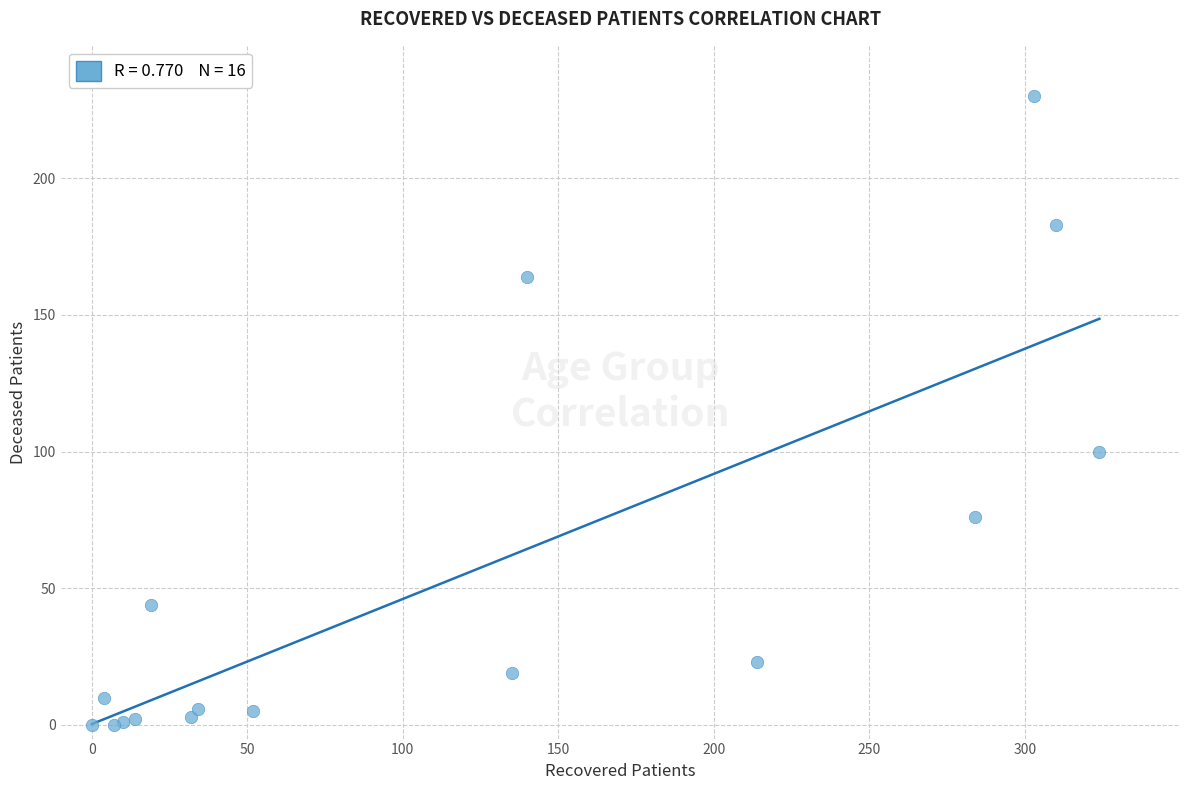

What Y value in the scatter plot is closest to 115?

100